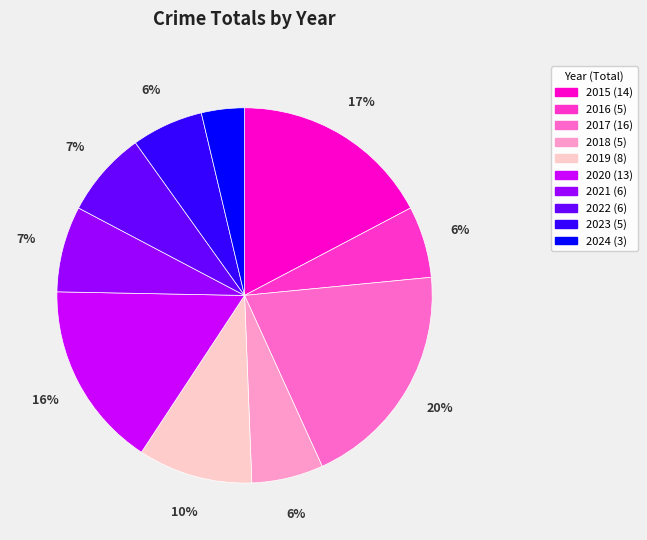

Combined, do 2021 and 2018 account for over 50%?

No